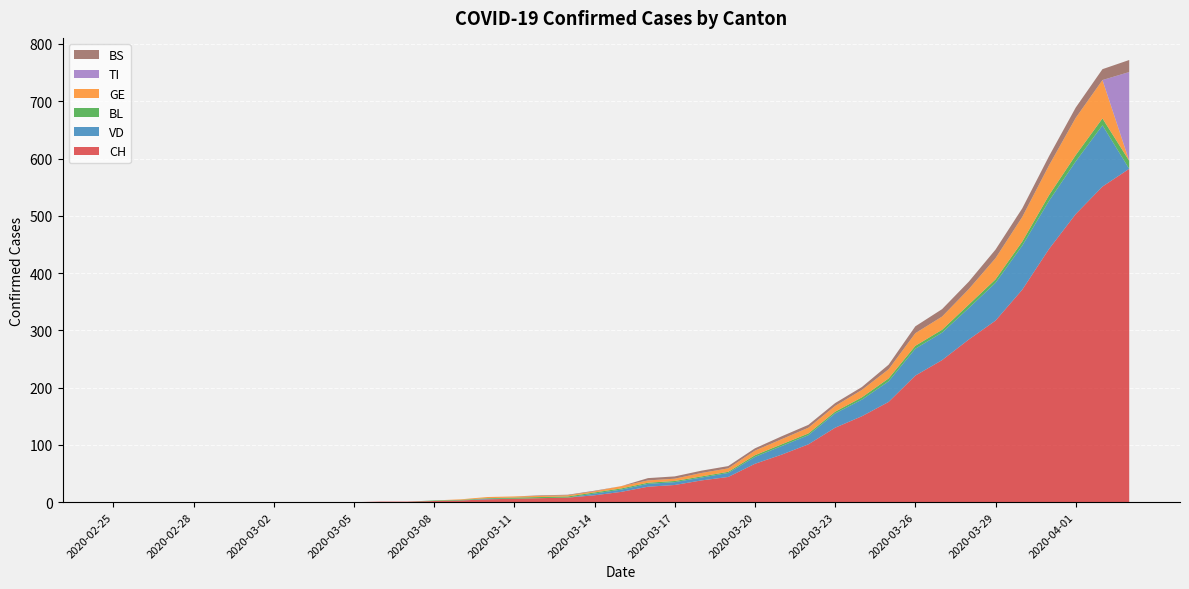

Reading right to left, list all the values displayed in this chart.

CH: 582	551	503	442	371	317	284	248	221	175	150	130	101	83	67	44	38	30	27	18	12	8	7	6	5	3	2	1	1	0	0	0	0	0	0	0	0	0	0
VD: 0	107	92	84	77	66	55	48	47	36	29	25	16	15	12	7	5	5	5	4	3	0	0	0	1	0	0	0	0	0	0	0	0	0	0	0	0	0	0
BL: 14	12	11	10	7	6	6	5	5	5	4	3	3	3	3	2	2	2	2	2	2	2	2	2	1	1	1	0	0	0	0	0	0	0	0	0	0	0	0
GE: 0	67	65	52	43	37	27	23	22	16	13	10	10	9	8	6	6	4	4	4	2	2	2	2	2	1	0	0	0	0	0	0	0	0	0	0	0	0	0
TI: 155	0	0	0	0	0	0	0	0	0	0	0	0	0	0	0	0	0	0	0	0	0	0	0	0	0	0	0	0	0	0	0	0	0	0	0	0	0	0
BS: 21	19	18	16	15	15	13	13	12	8	5	5	5	5	4	4	4	4	4	0	1	1	1	0	0	0	0	0	0	0	0	0	0	0	0	0	0	0	0